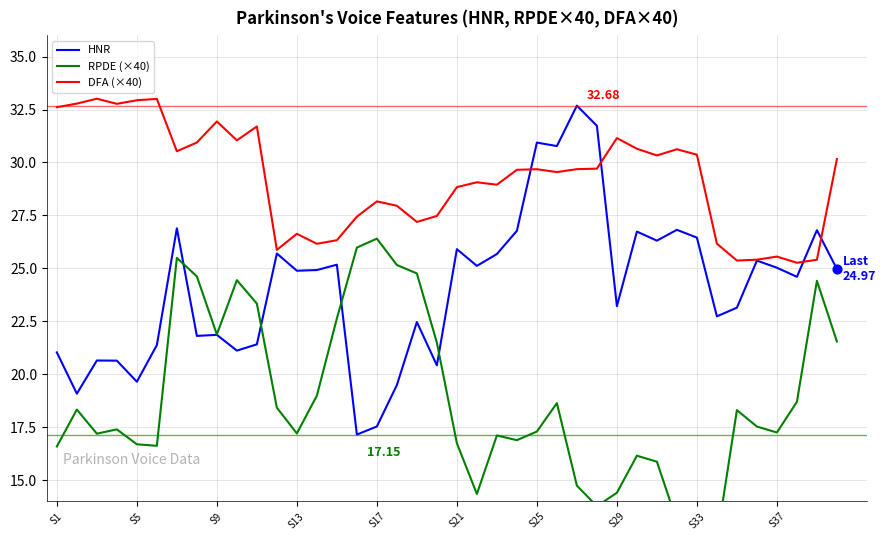

At how many categories does at least one series exceed 18?

40